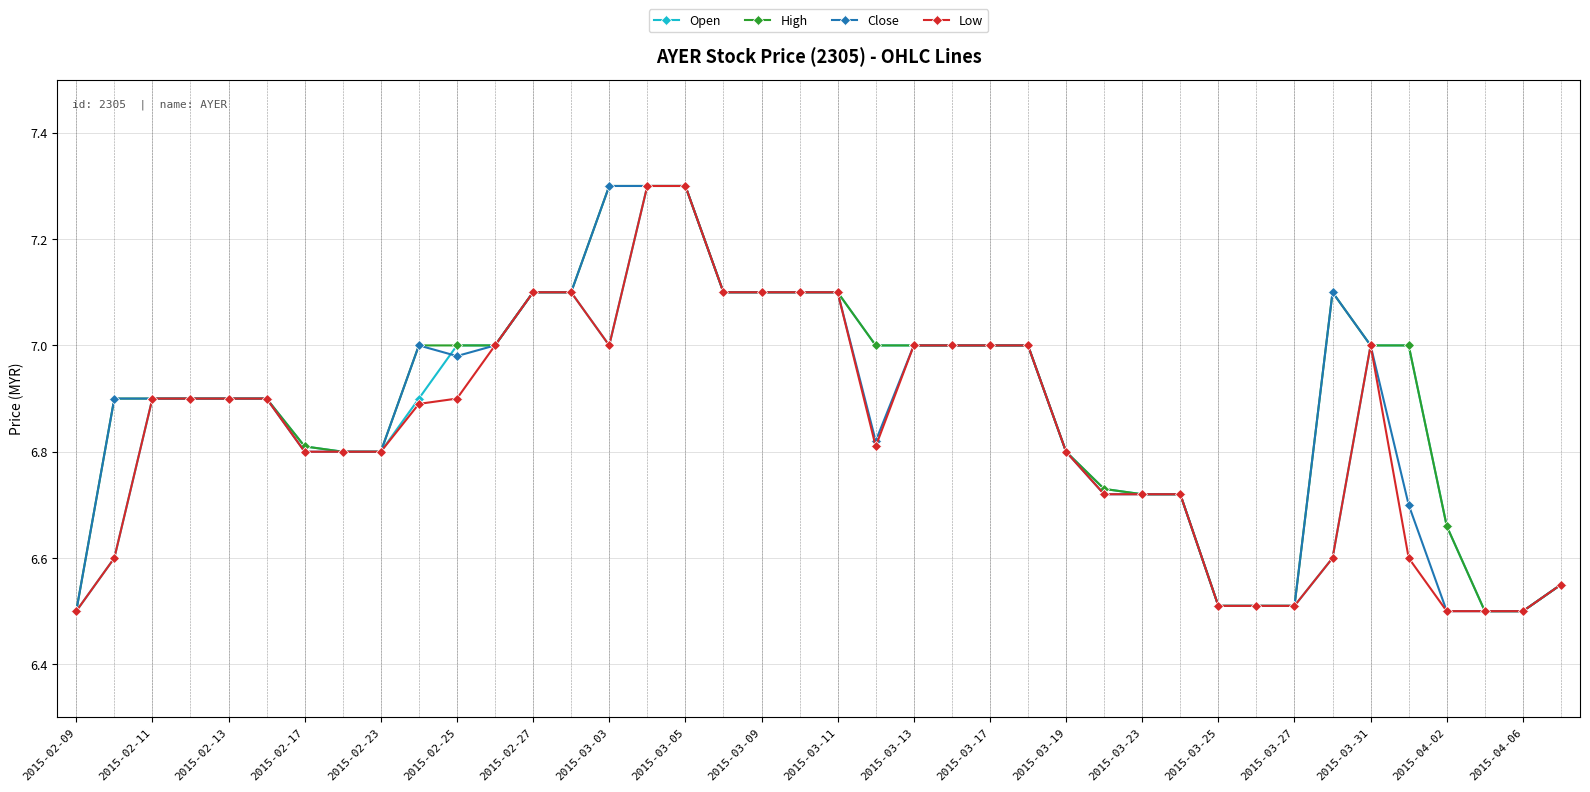

What is the maximum value for Low?

7.3